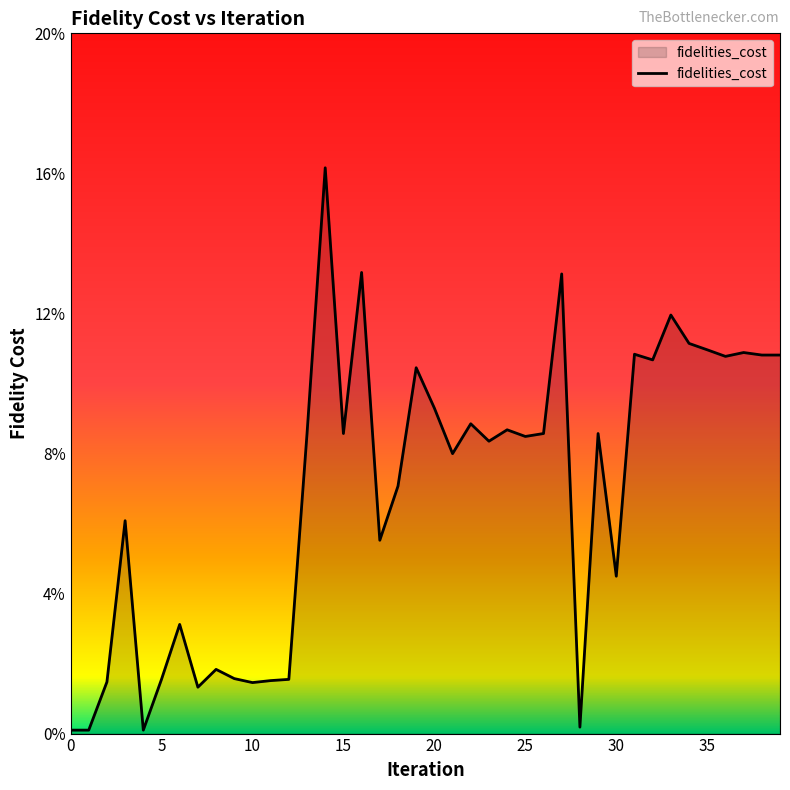

Does the chart have visible grid lines?

No